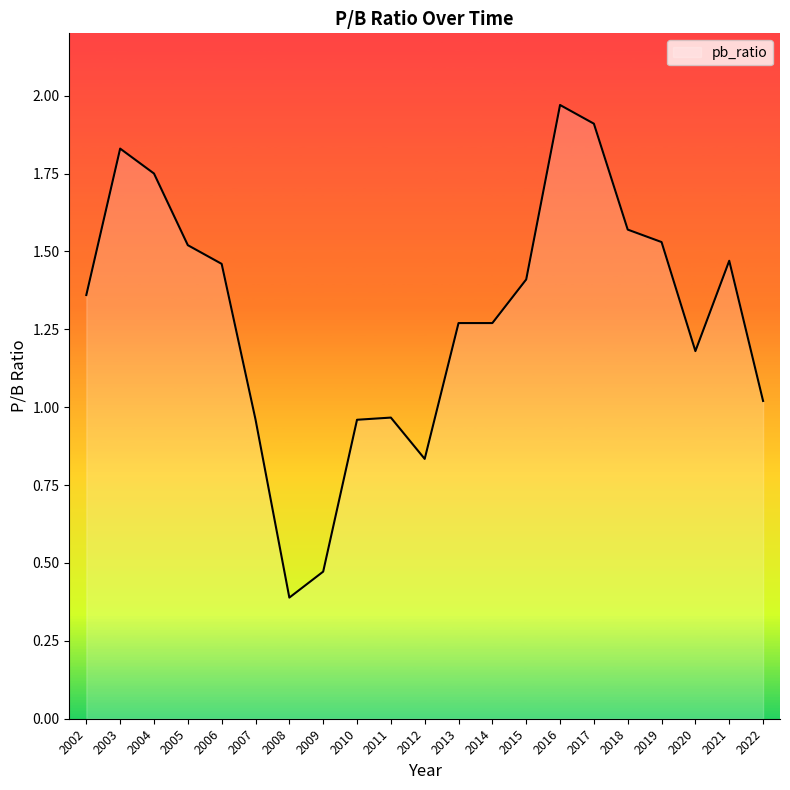

What is the smallest value displayed?

0.4